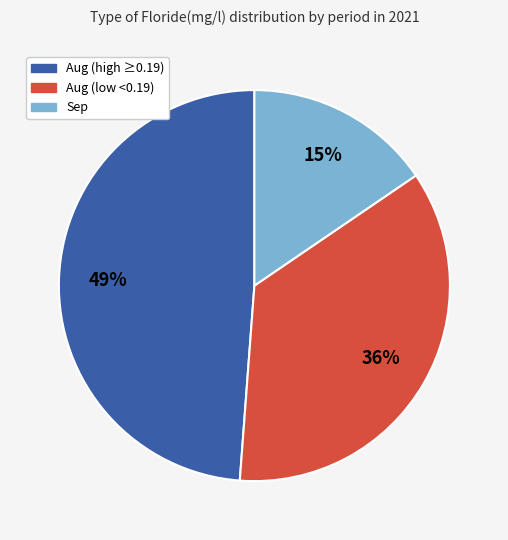

Does any single category account for the majority?

No